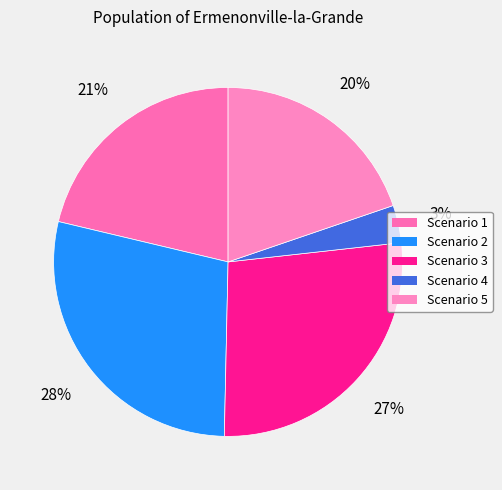

What percentage is the Scenario 5 slice, to the nearest percent?

20%